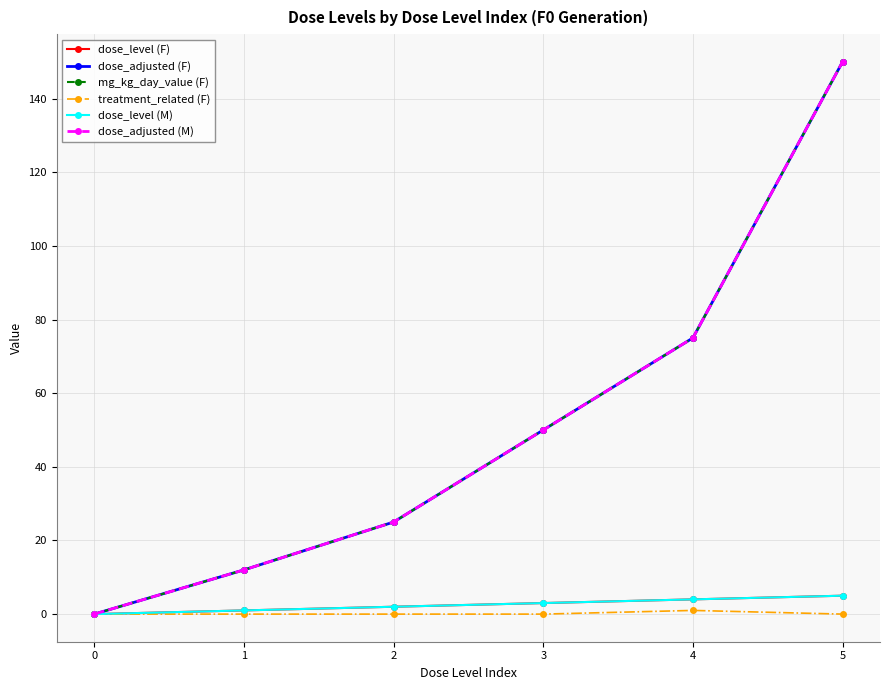

Between 2 and 3, which series saw the biggest shift?

dose_adjusted (F)